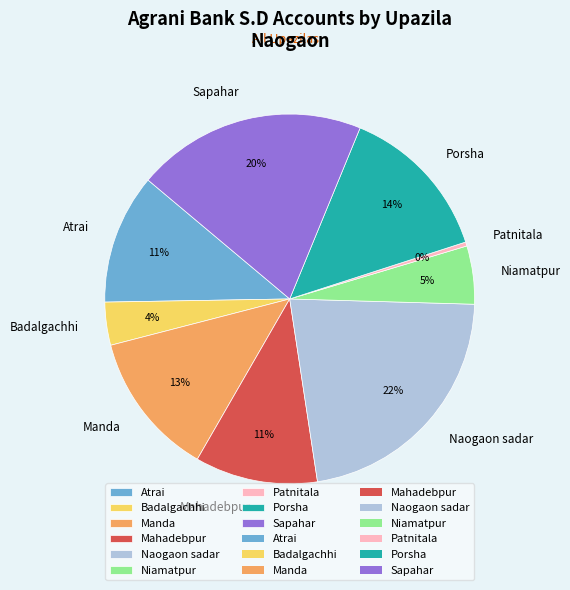

How many segments does this pie chart have?

9